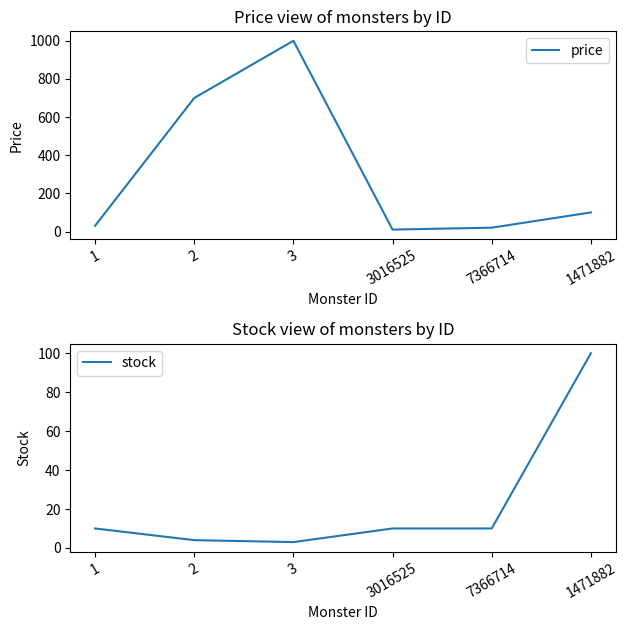

In price, how many points are lower than both neighbors (excluding endpoints)?

1